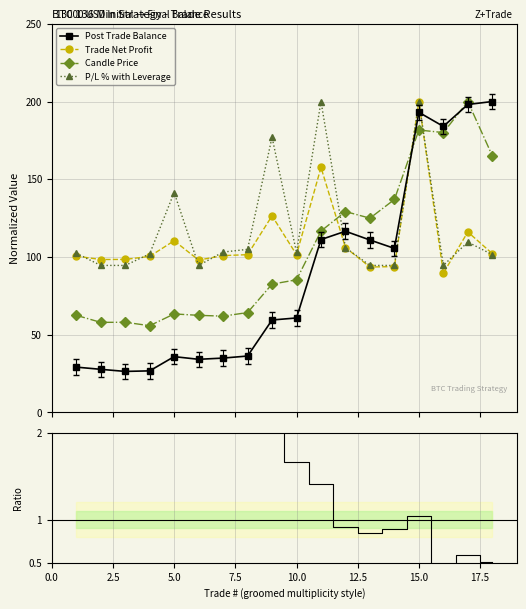

True or false: Candle Price and ratio cross at least once.

False